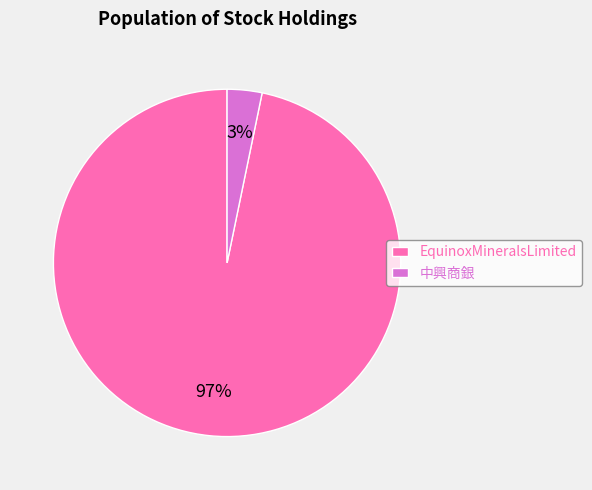

To the nearest percent, what is the average slice percentage?

50%